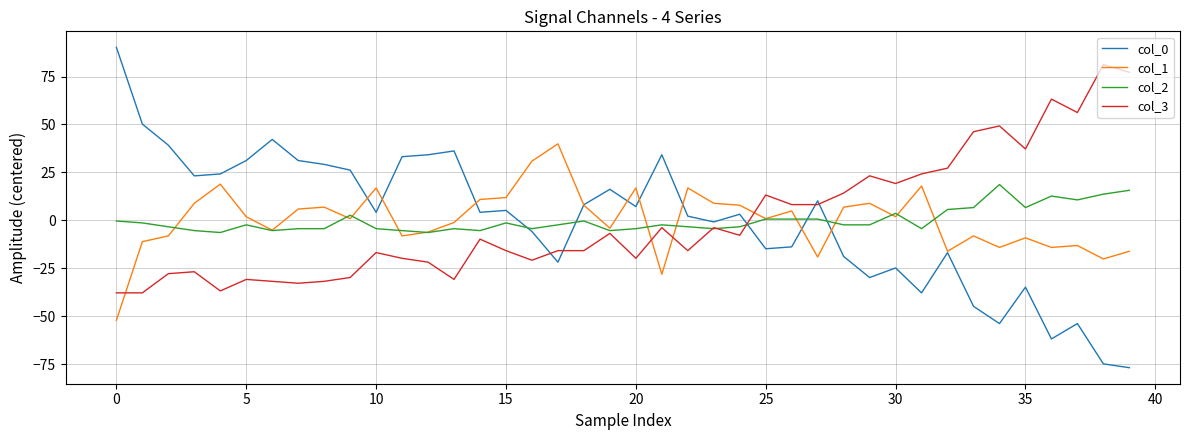

Which series has the widest spread of values?

col_0